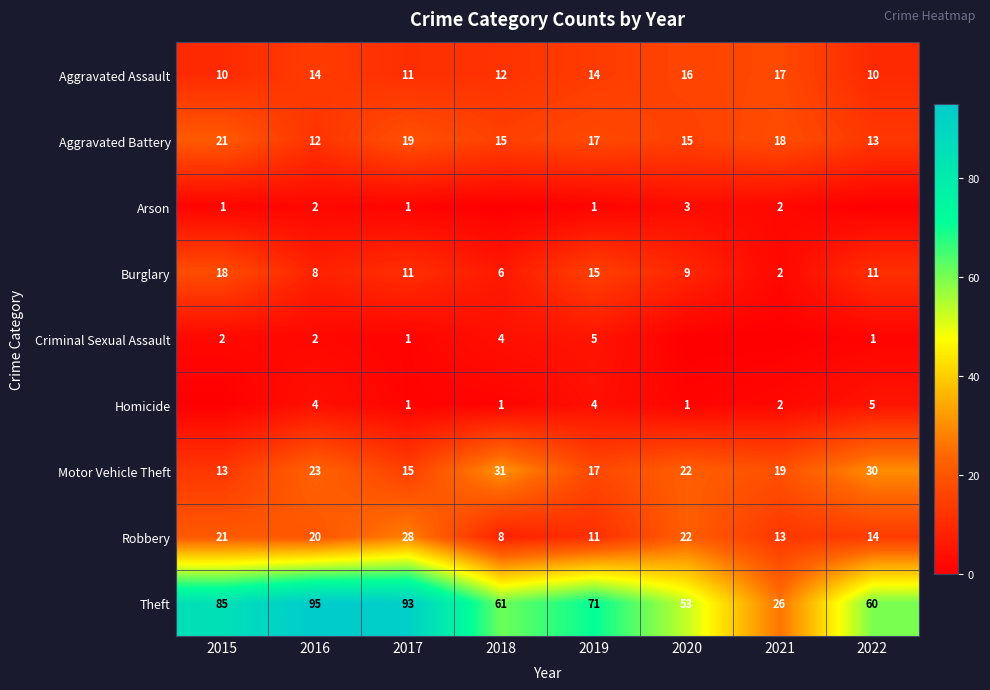

Is the value of Theft at 2019 greater than the value of Robbery at 2016?

Yes